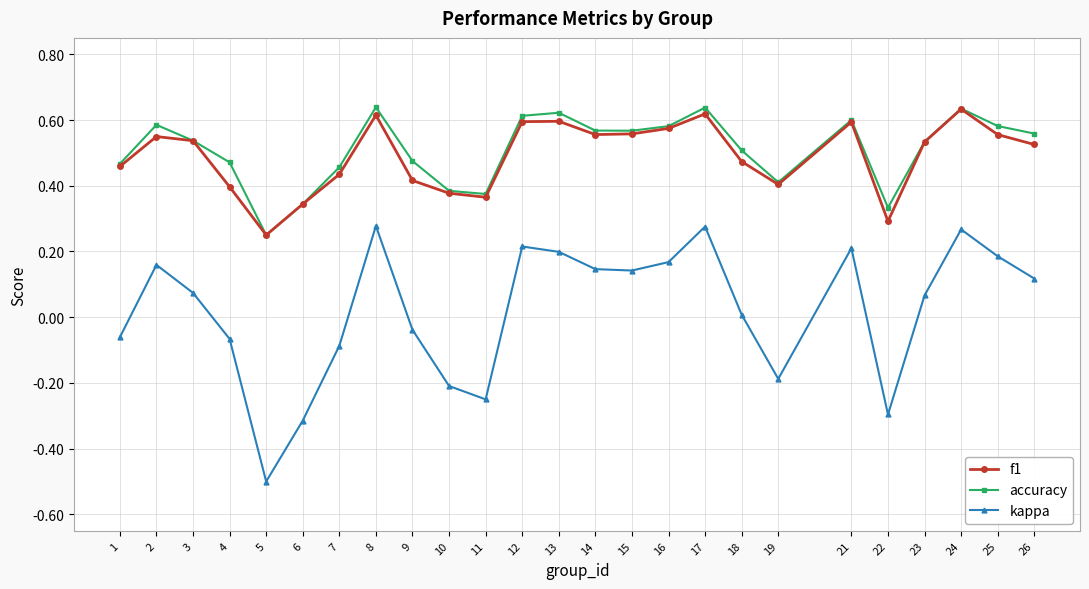

Is the value of accuracy at 26 greater than the value of kappa at 4?

Yes